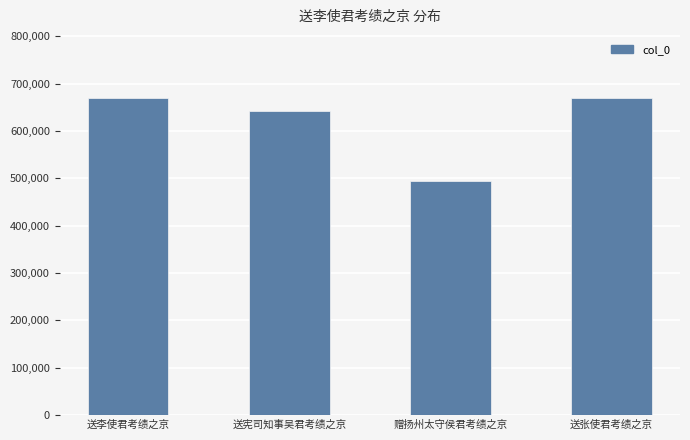

What is the ratio of the value at 赠扬州太守侯君考绩之京 to the value at 送张使君考绩之京?

0.7